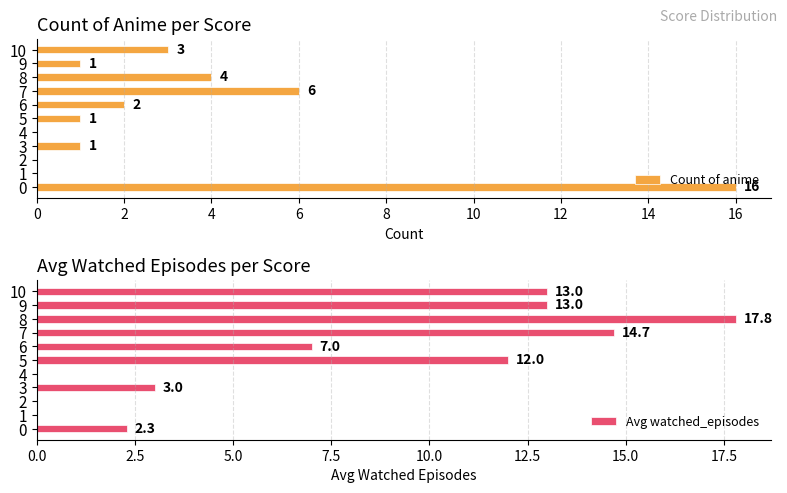

At how many categories does at least one series exceed 7?

6